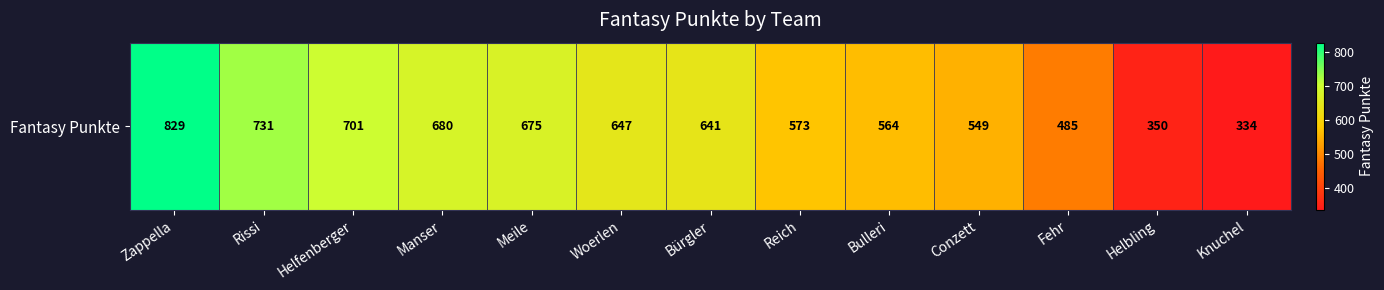

What value does the data have at Helfenberger?

701